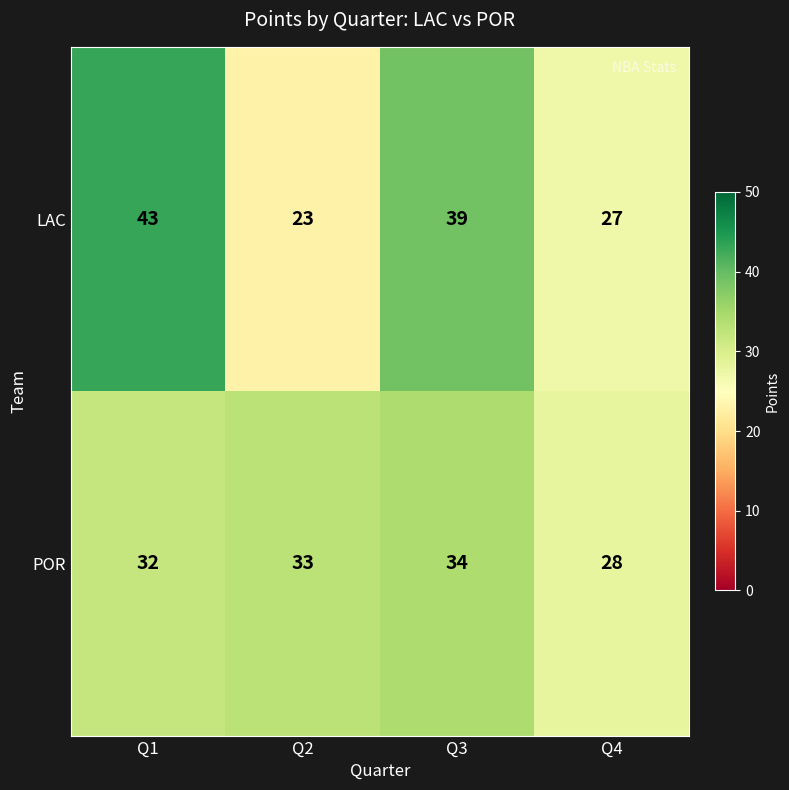

At how many categories does at least one series exceed 23?

4